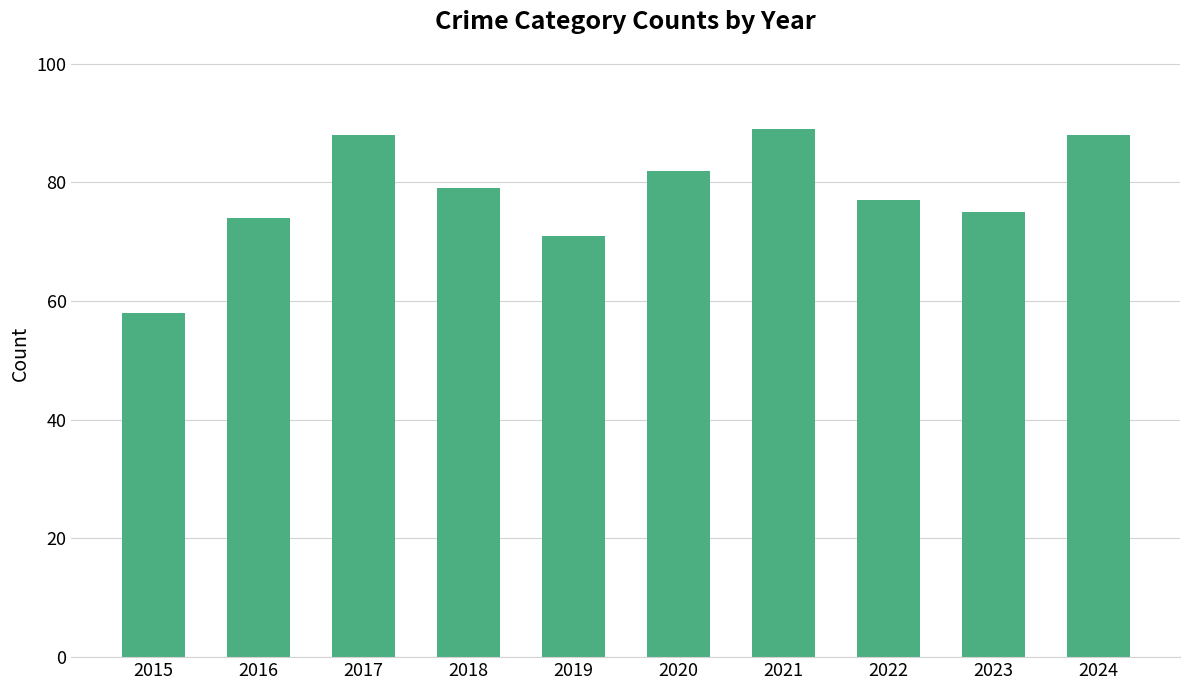

What is the value of the 7th bar from the left?

89